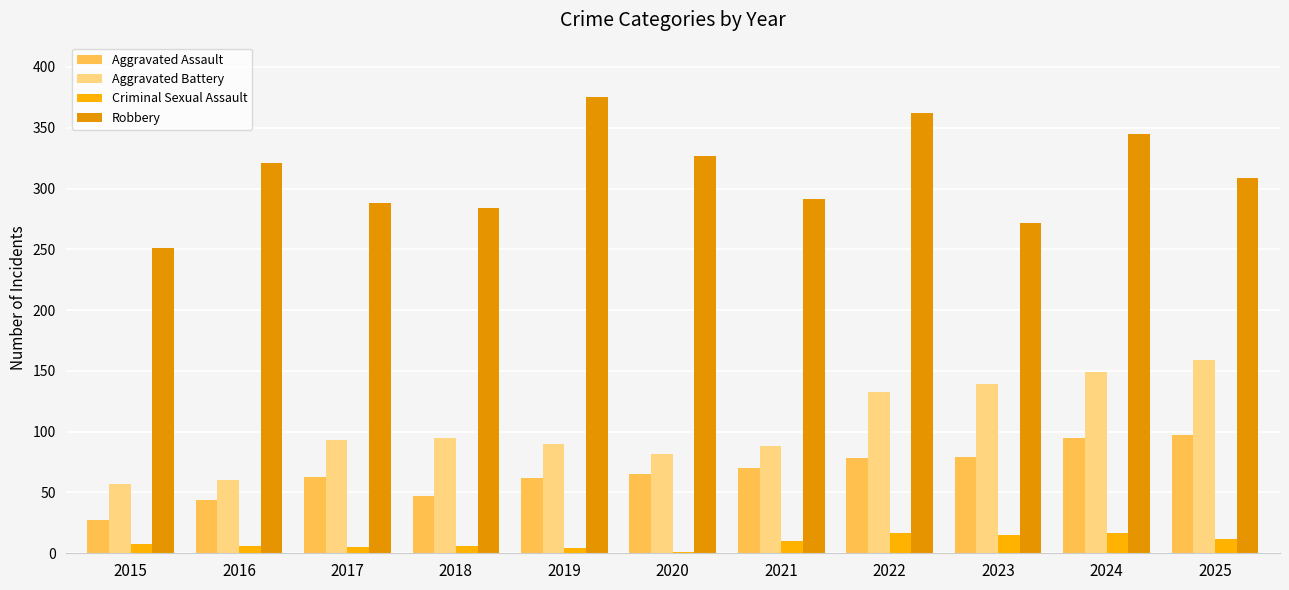

Is it true that Criminal Sexual Assault equals 8 at 2015?

True